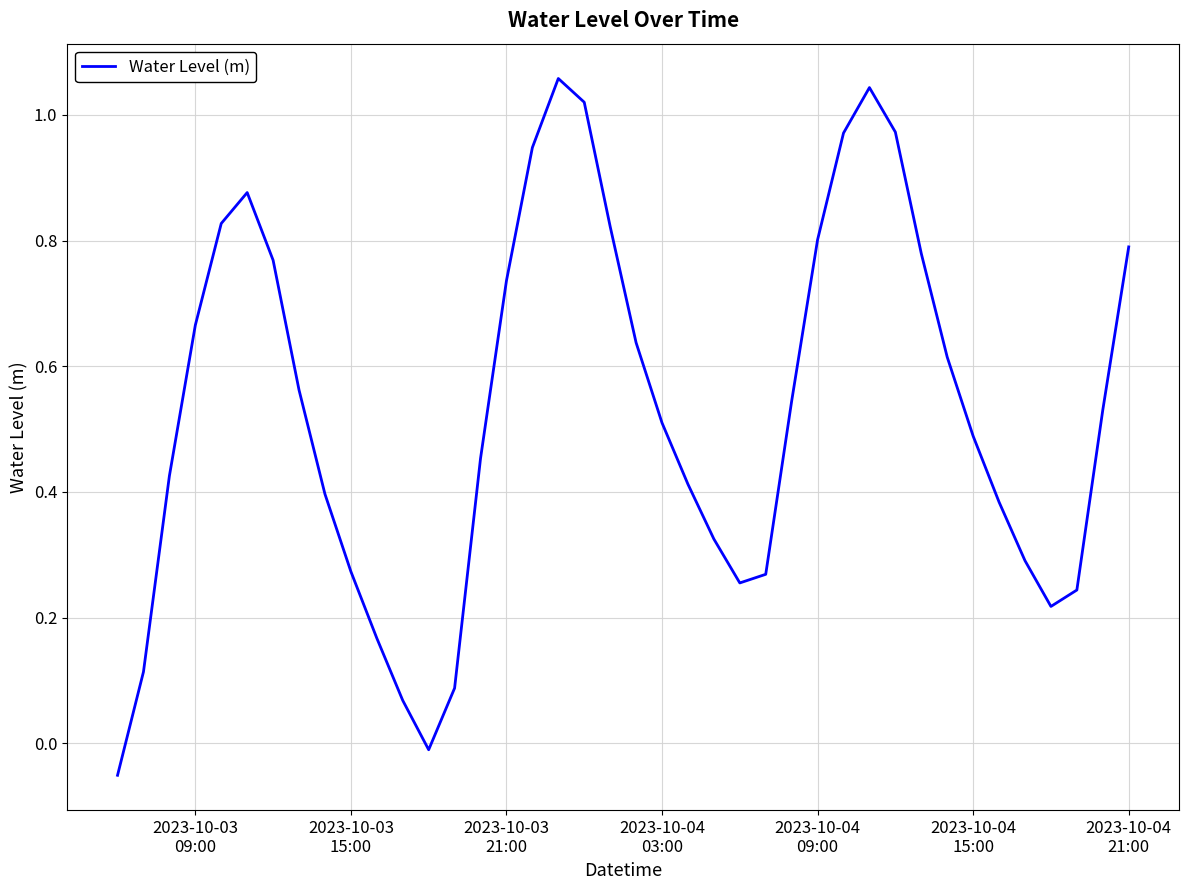

How many interior local valleys (lower than both neighbors) does the data have?

3